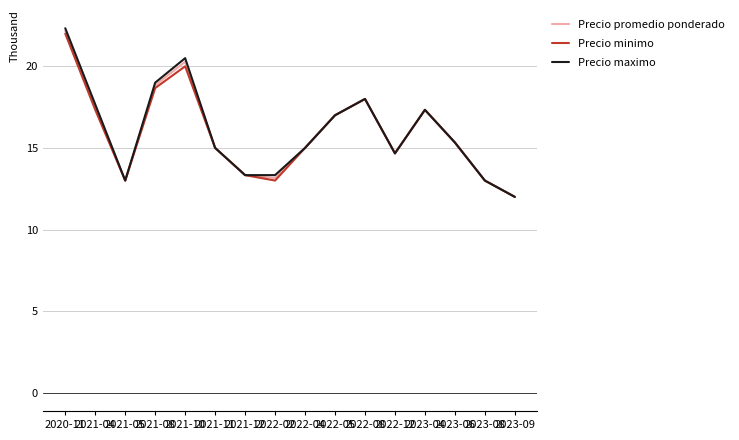

Does the chart have visible grid lines?

Yes